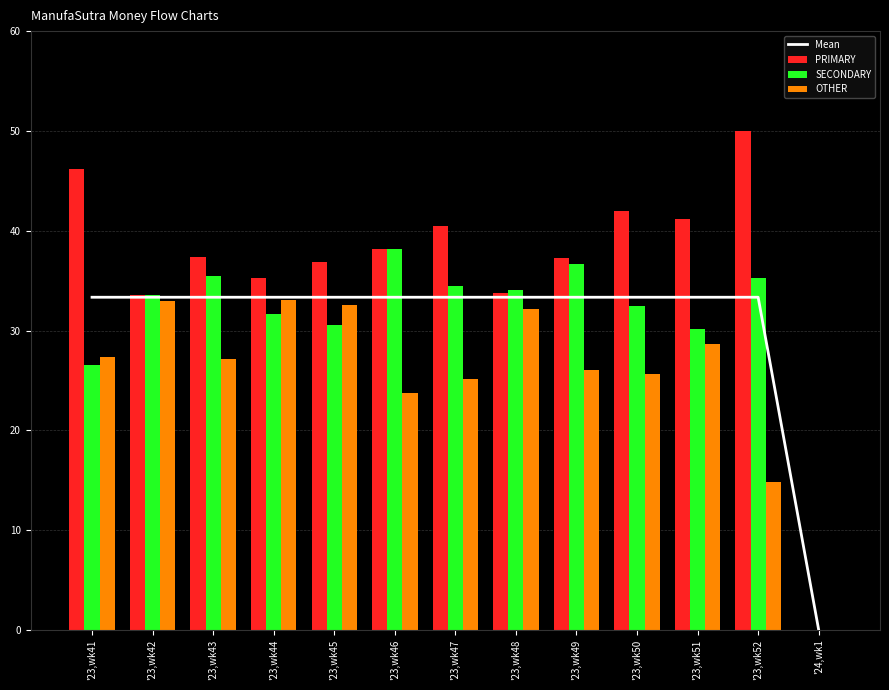

Does the chart contain any negative values?

No